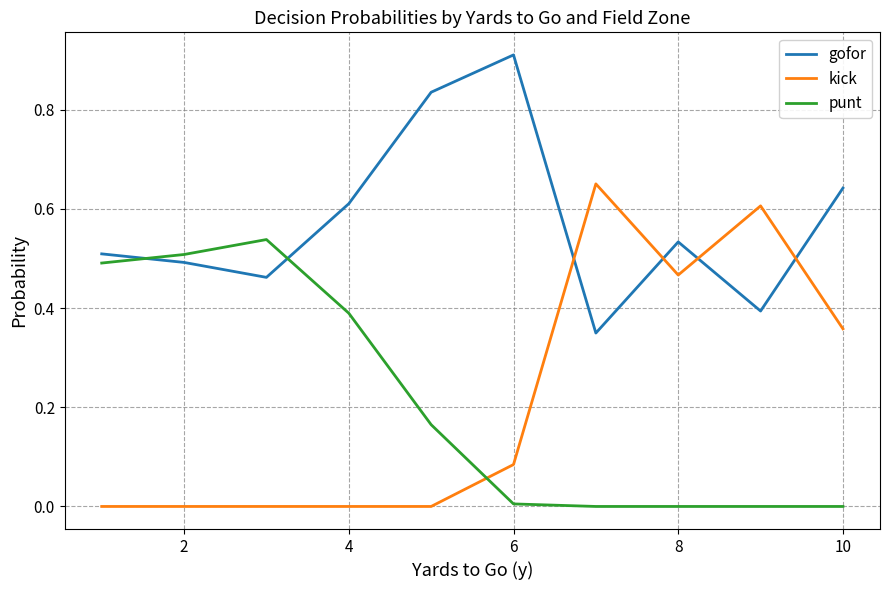

True or false: gofor and punt intersect in this chart.

True